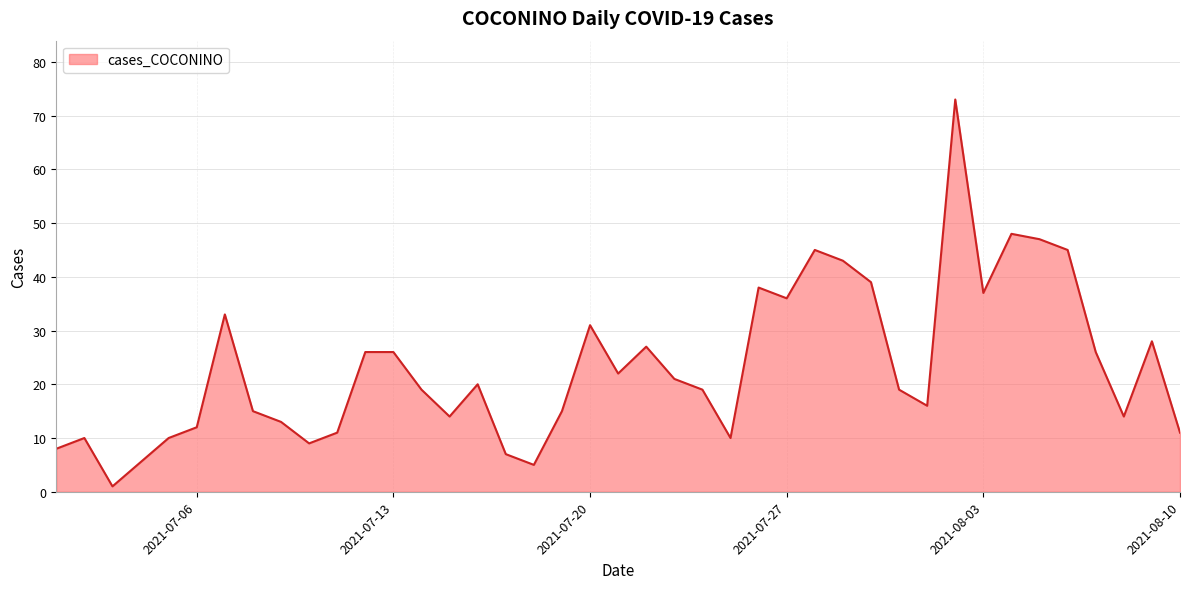

What is the difference between the maximum and minimum values?

72